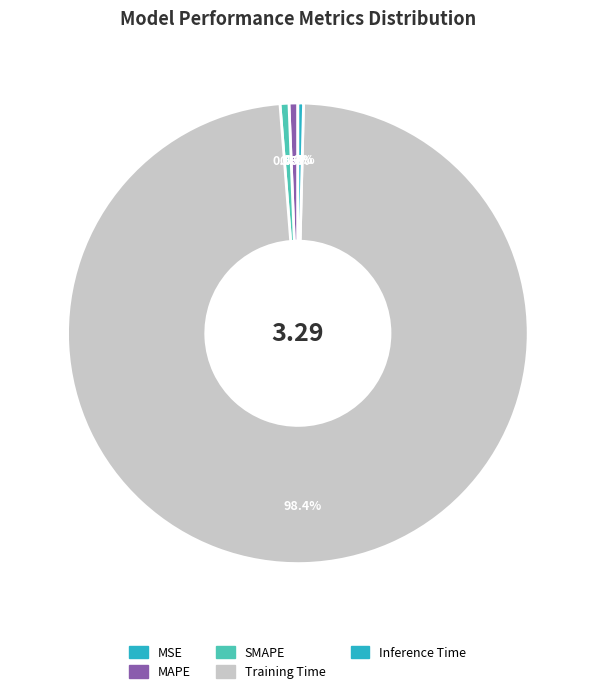

Is it true that Inference Time is 1% of the pie?

False